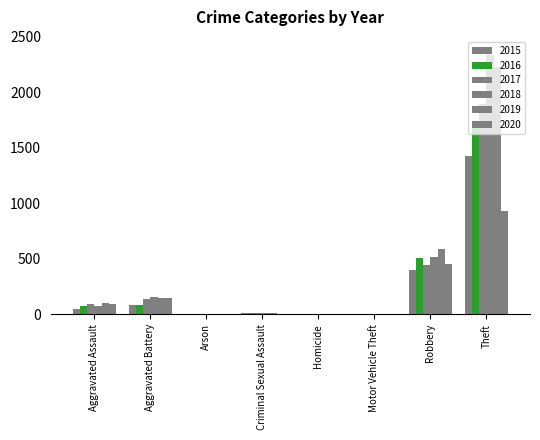

At which label does 2019 reach its minimum?

Arson